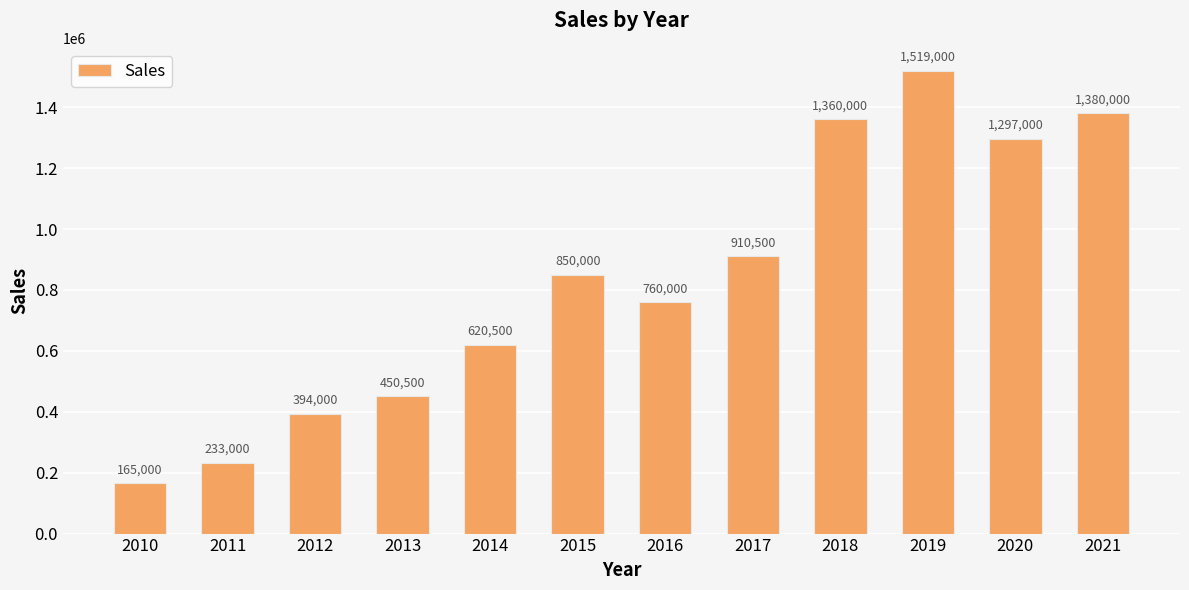

At which category does the chart reach its peak across all series?

2019